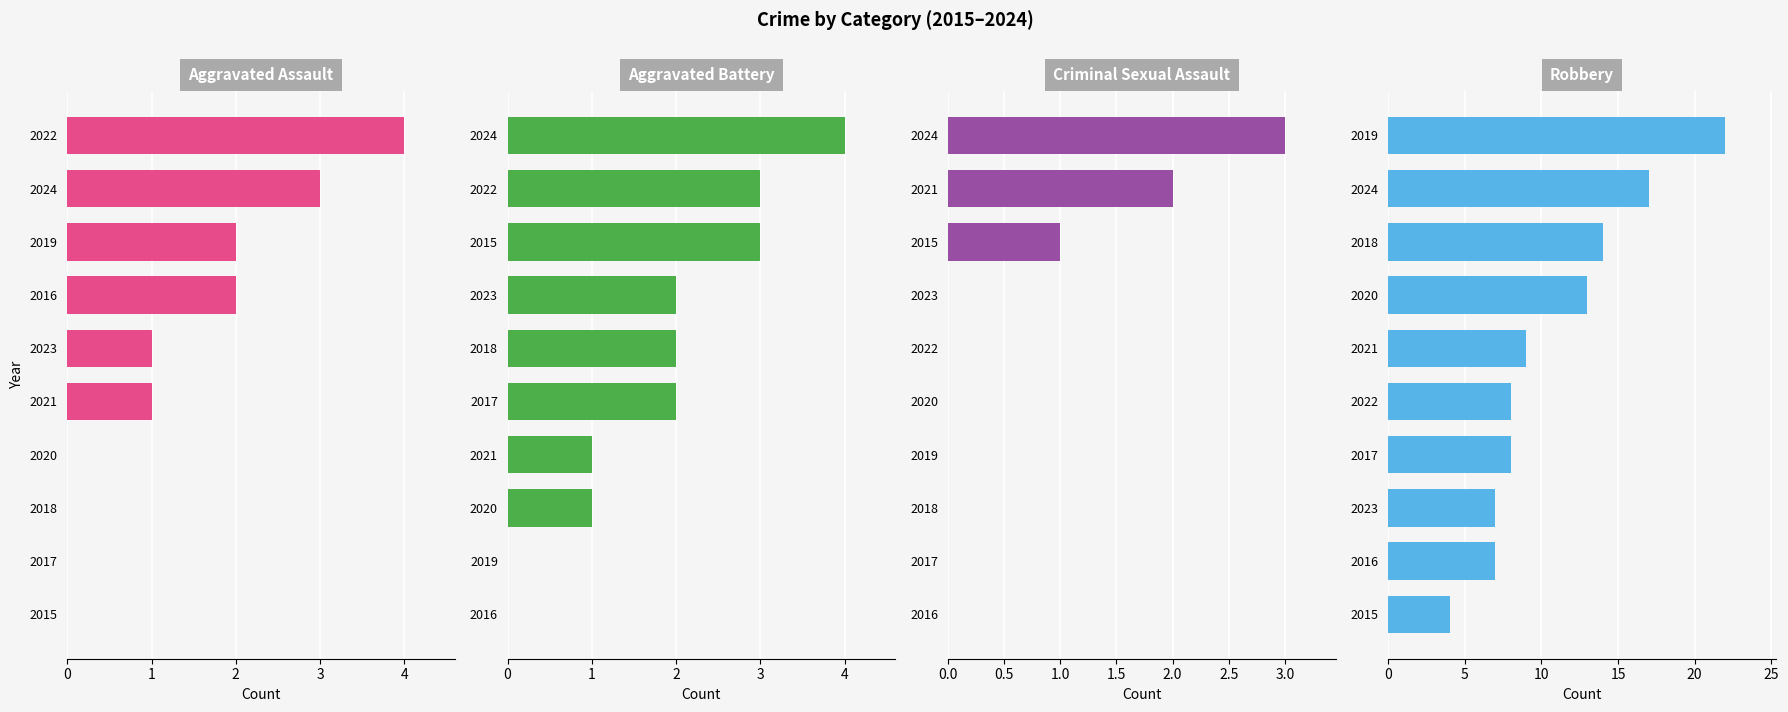

How many categories are shown in the chart?

10